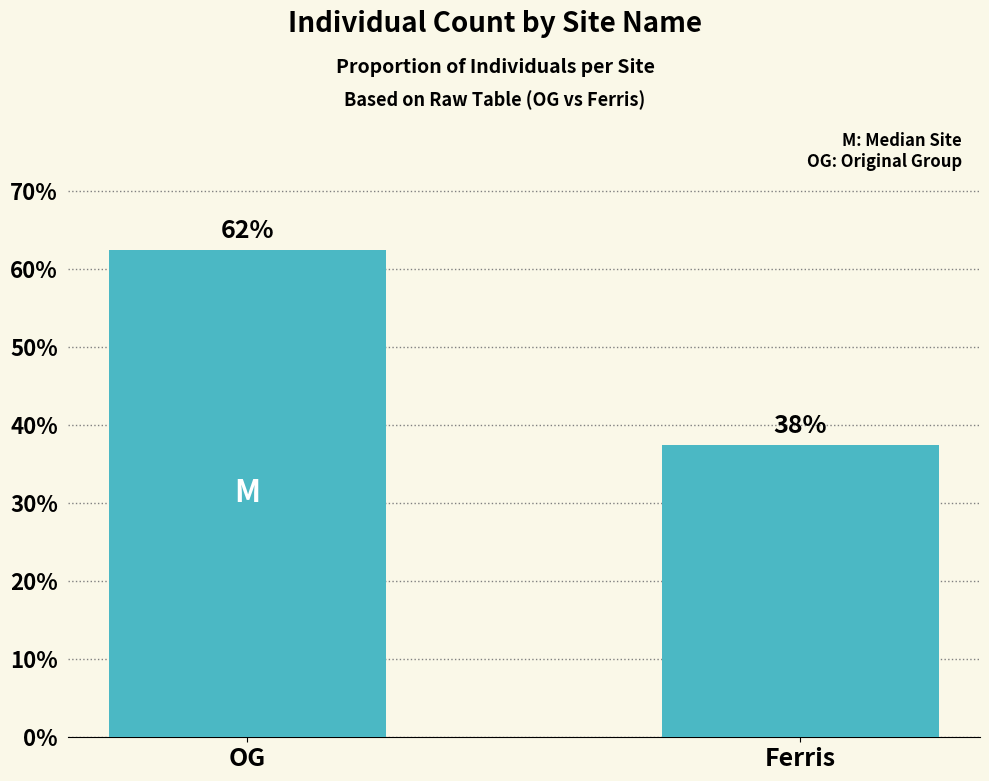

How many bars are there in total?

2